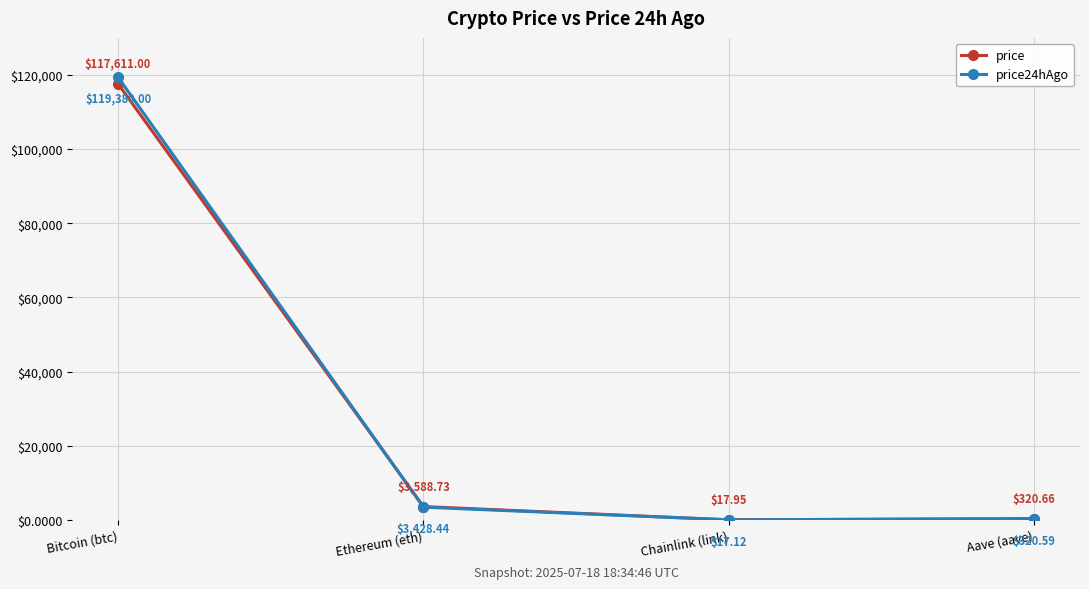

What is the value of the price24hAgo point at the 4th from the left?

320.6